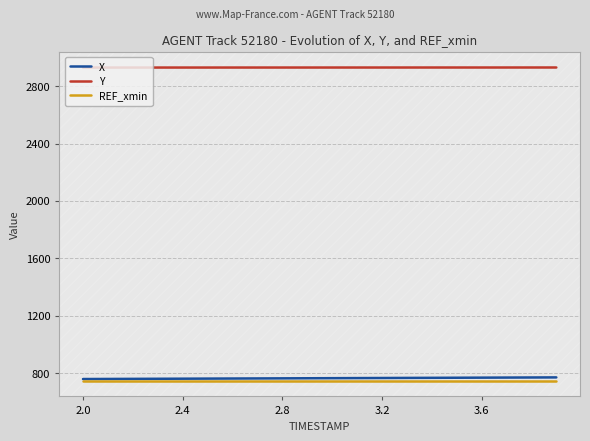

How many lines are shown in the chart?

3